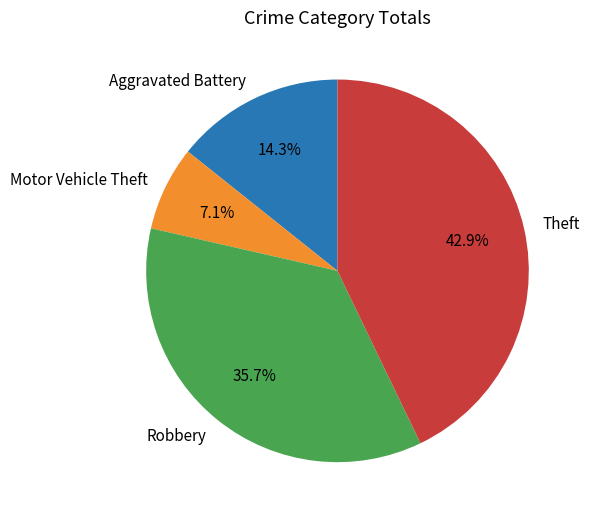

Rank the categories by value from highest to lowest.

Theft, Robbery, Aggravated Battery, Motor Vehicle Theft